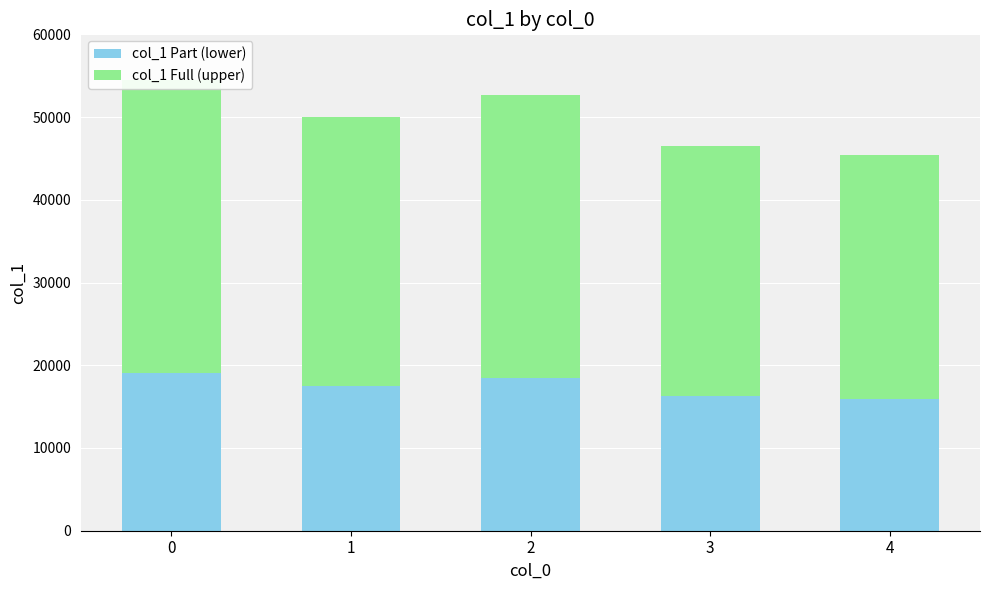

List the series in order of their peak value, highest first.

col_1 Full (upper), col_1 Part (lower)